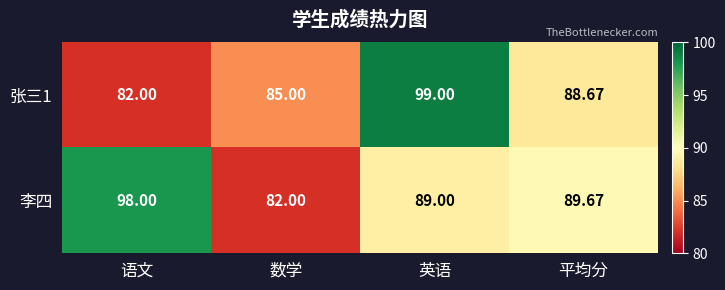

What is the greatest value displayed?

99.0